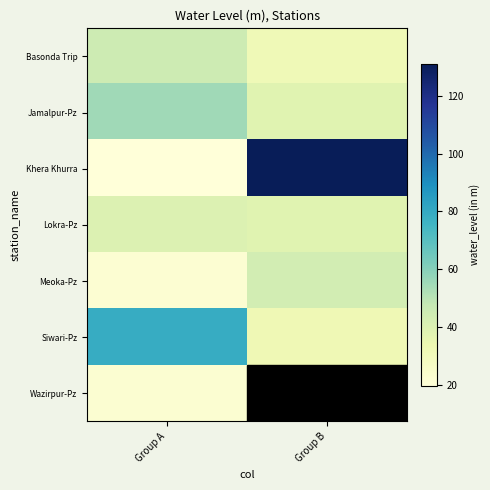

Between Group A and Group B, which series saw the biggest shift?

Khera Khurra